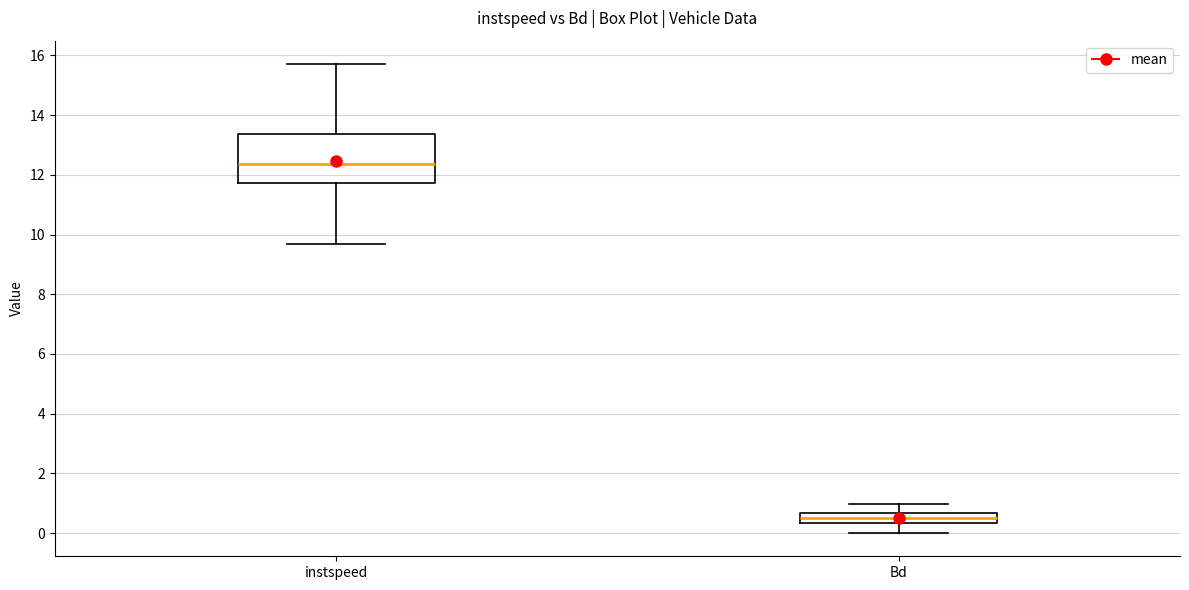

Reading left to right, transcribe this box plot: for each box, give where its median line is, the range the box spans, and where its two whiskers end, as read against the y-axis. The values are not printed on the chart, so give them approximately, as read against the axis.

instspeed: median 12.4, box 11.8 to 13.4, whiskers 9.6 to 15.8
Bd: median 0.4 (inside the box), box 0.4 to 0.6, whiskers 0.0 to 1.0